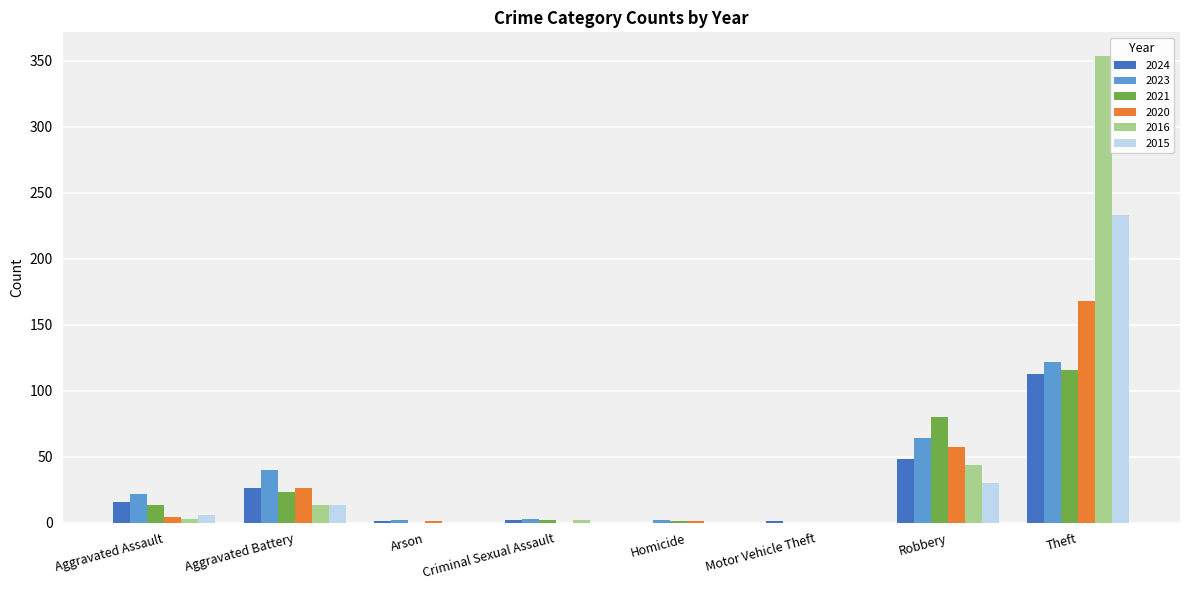

Which series changed the most between Aggravated Battery and Arson?

2023